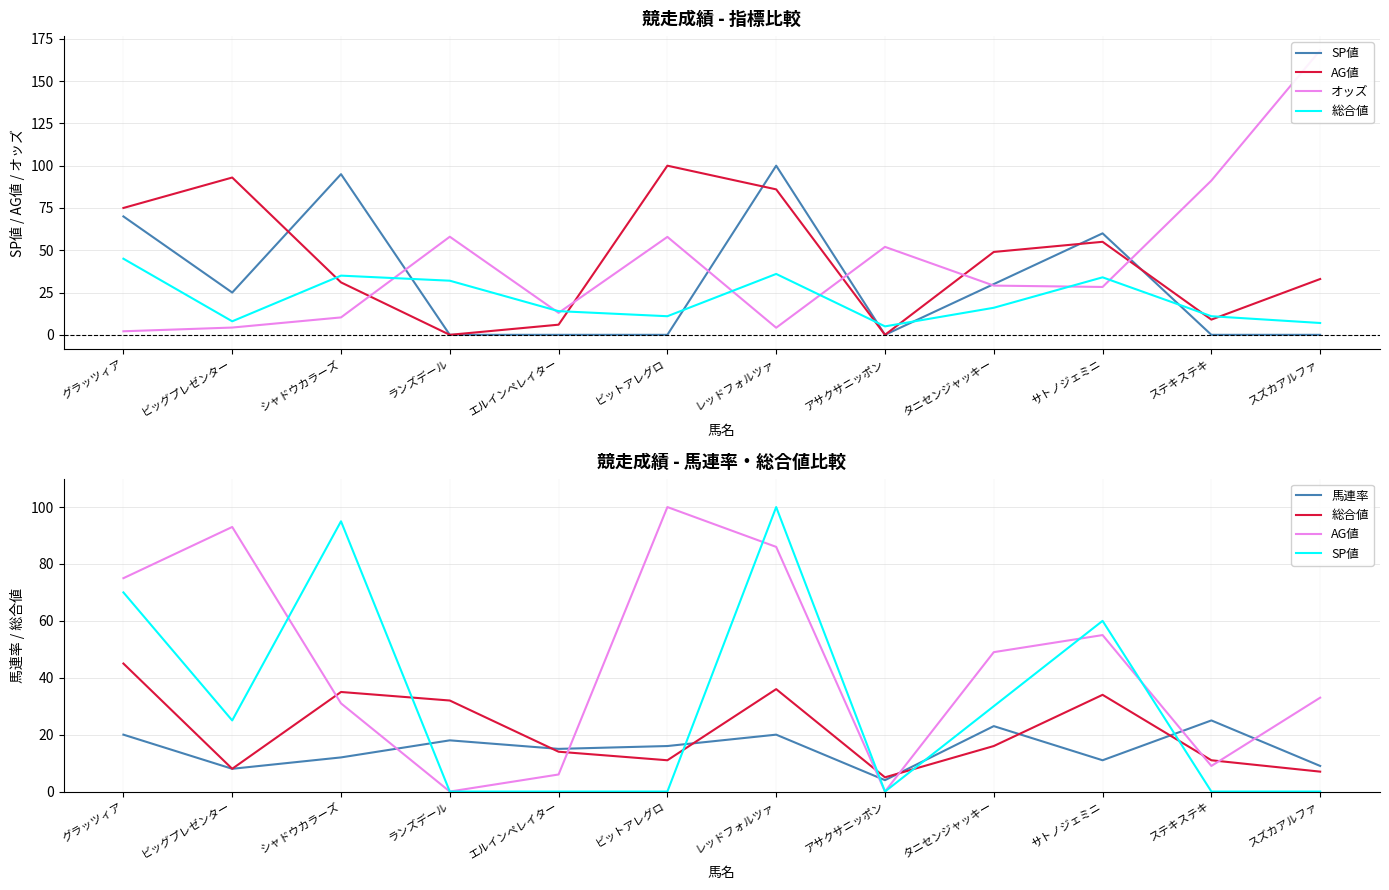

Where does the AG値 series first go above 49?

グラッツィア